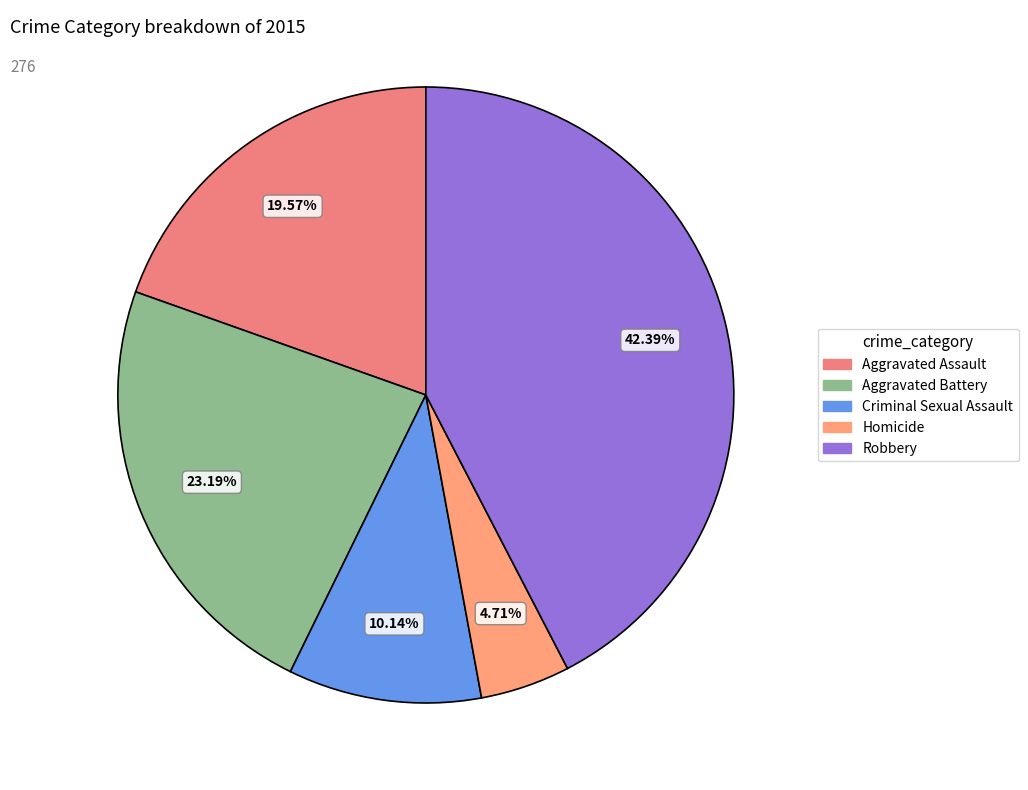

To the nearest percent, what is the combined percentage of Aggravated Assault and Criminal Sexual Assault?

30%